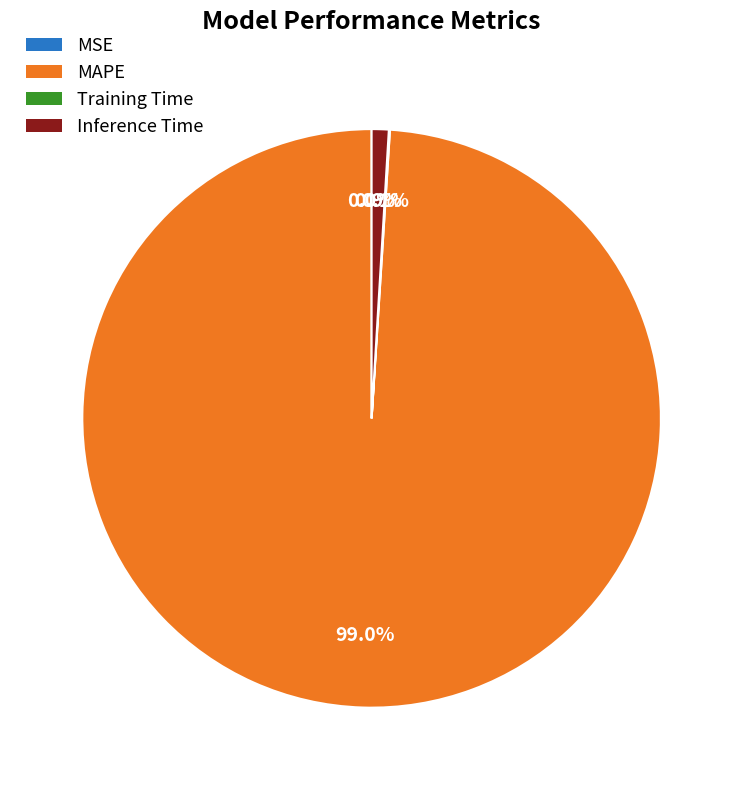

What is the largest slice in the pie chart?

MAPE